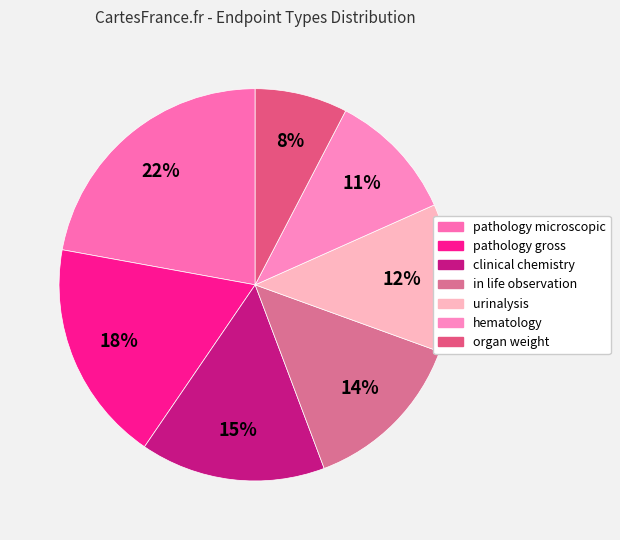

True or false: hematology accounts for 11% of the total.

True